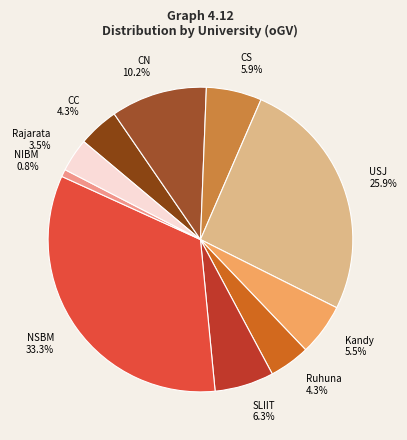

What is the largest slice in the pie chart?

NSBM